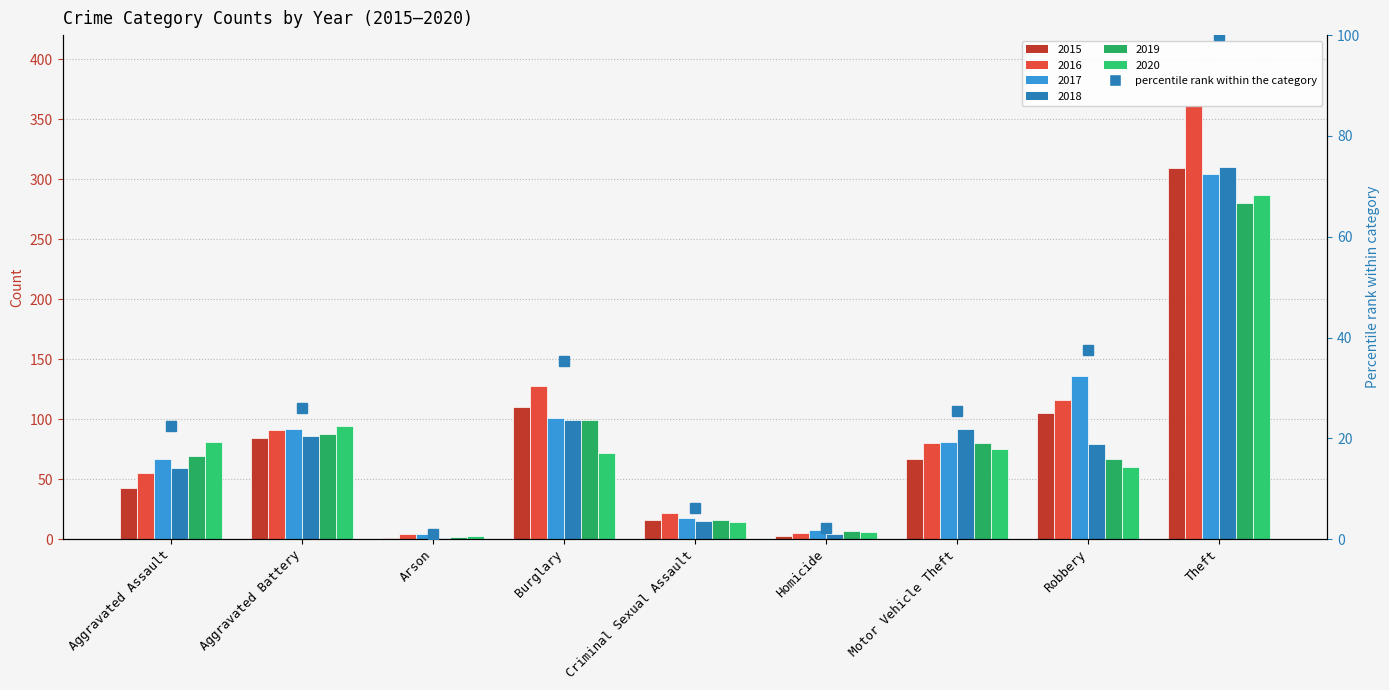

The value at Theft is 100.0. True or false?

True